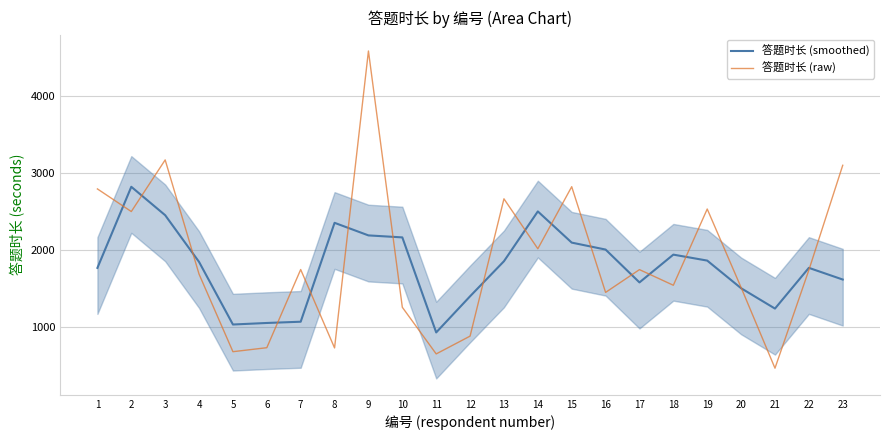

At which category does 答题时长 (raw) reach its first local valley?

2